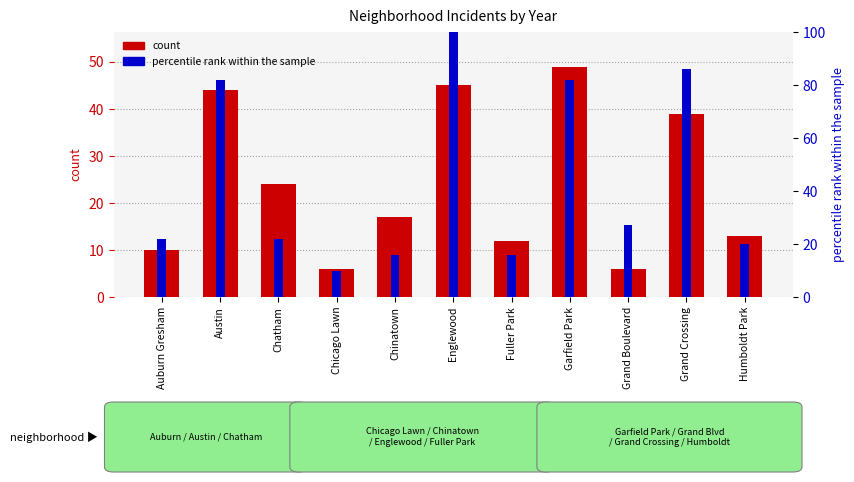

Reading left to right, what are all the values shown in this chart?

count: Auburn Gresham=10	Austin=44	Chatham=24	Chicago Lawn=6	Chinatown=17	Englewood=45	Fuller Park=12	Garfield Park=49	Grand Boulevard=6	Grand Crossing=39	Humboldt Park=13
percentile rank within the sample: Auburn Gresham=22	Austin=82	Chatham=22	Chicago Lawn=10	Chinatown=16	Englewood=104	Fuller Park=16	Garfield Park=82	Grand Boulevard=27	Grand Crossing=86	Humboldt Park=20